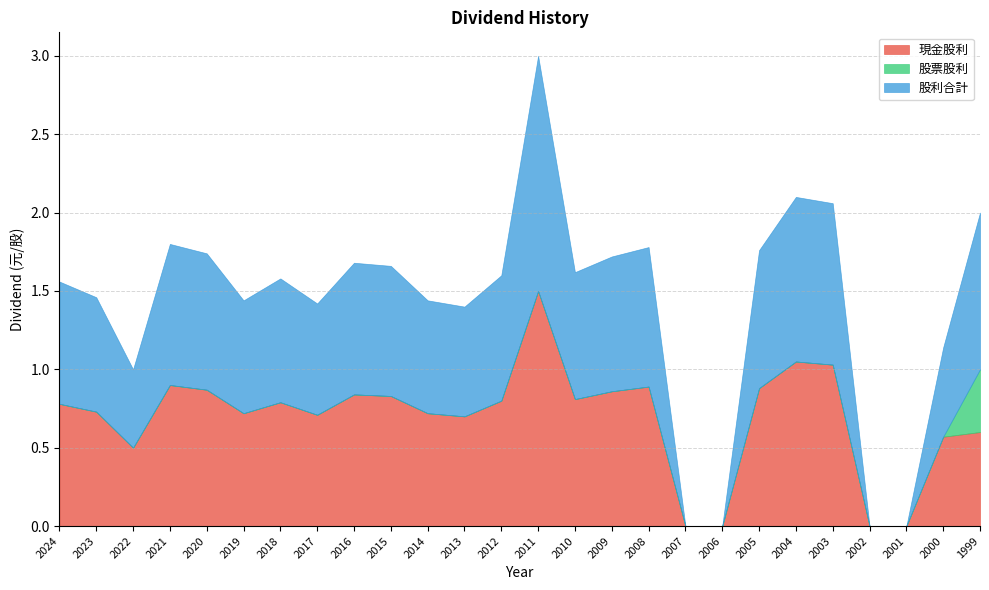

What is the sum of all 股利合計 values?

18.5